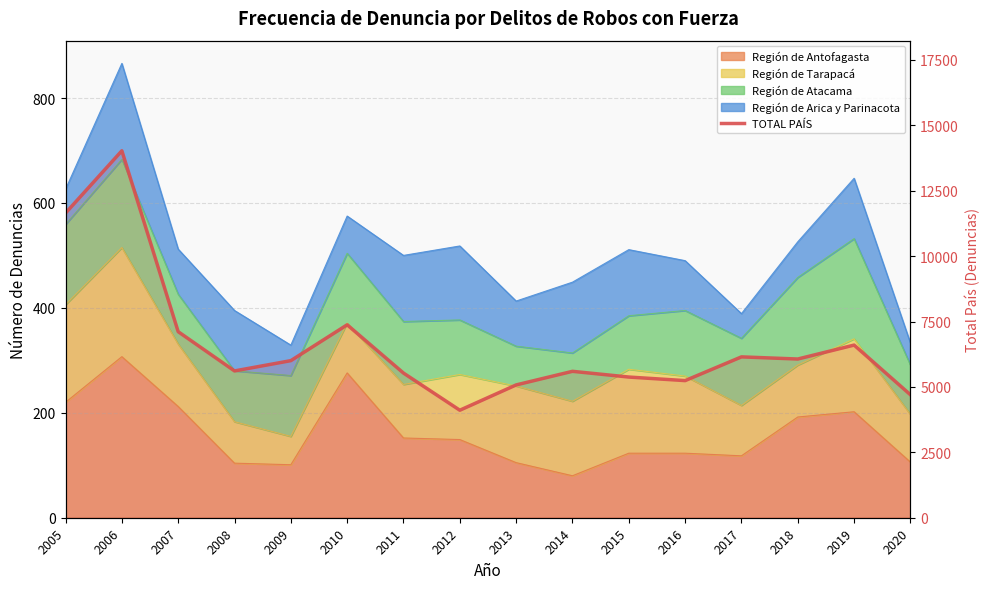

The value at 2015 is 5377. True or false?

True